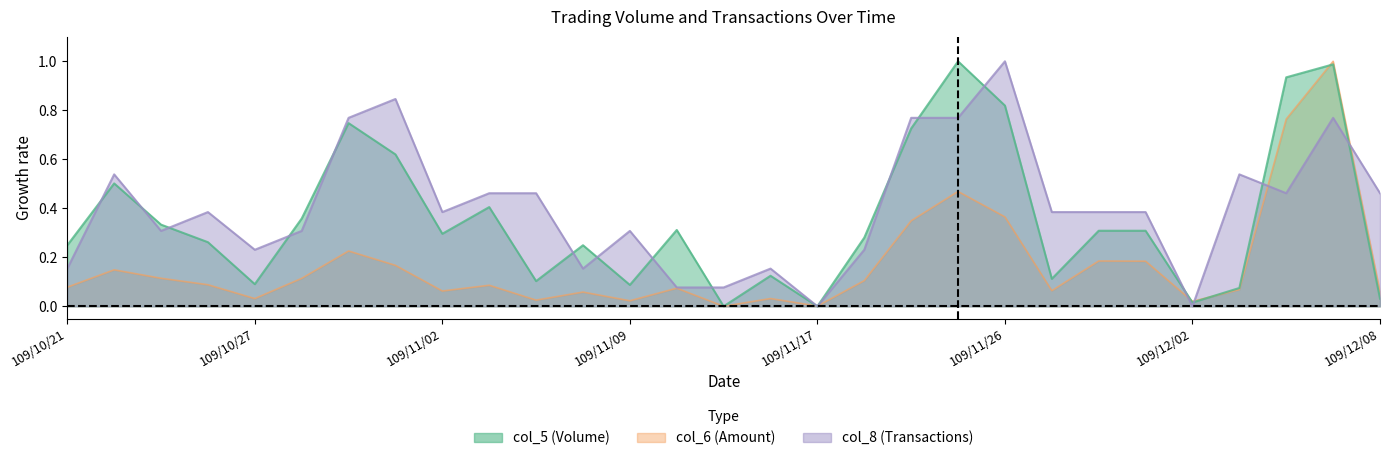

Rank the series by their maximum value, from lowest to highest.

col_5, col_6, col_8